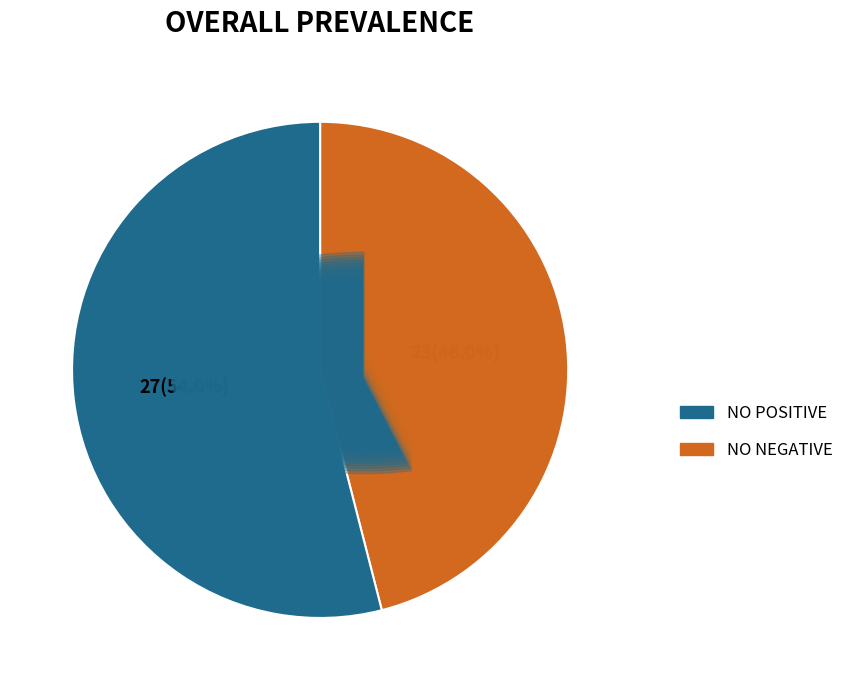

Is there any slice that represents more than half of the pie?

Yes